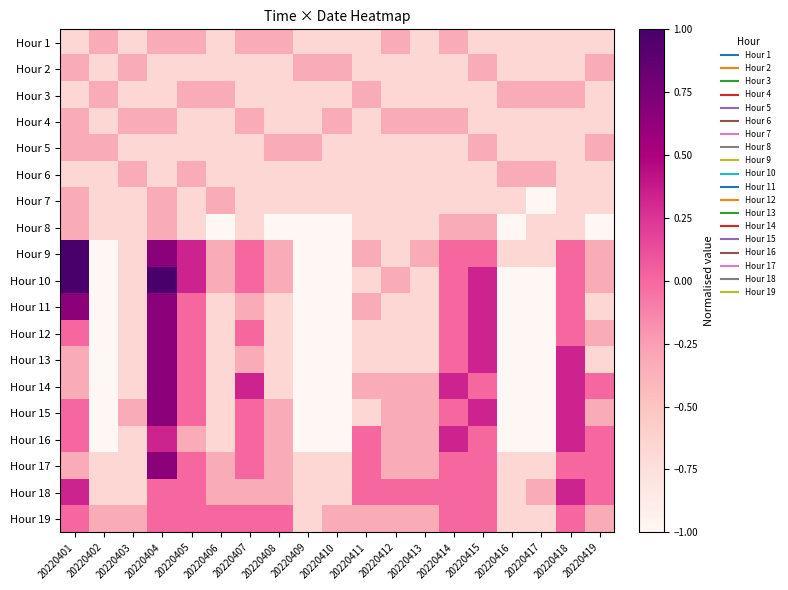

Reading right to left, list all the values displayed in this chart.

Hour 1: 20220419=-0.7	20220418=-0.7	20220417=-0.7	20220416=-0.7	20220415=-0.7	20220414=-0.3	20220413=-0.7	20220412=-0.3	20220411=-0.7	20220410=-0.7	20220409=-0.7	20220408=-0.3	20220407=-0.3	20220406=-0.7	20220405=-0.3	20220404=-0.3	20220403=-0.7	20220402=-0.3	20220401=-0.7
Hour 2: 20220419=-0.3	20220418=-0.7	20220417=-0.7	20220416=-0.7	20220415=-0.3	20220414=-0.7	20220413=-0.7	20220412=-0.7	20220411=-0.7	20220410=-0.3	20220409=-0.3	20220408=-0.7	20220407=-0.7	20220406=-0.7	20220405=-0.7	20220404=-0.7	20220403=-0.3	20220402=-0.7	20220401=-0.3
Hour 3: 20220419=-0.7	20220418=-0.3	20220417=-0.3	20220416=-0.3	20220415=-0.7	20220414=-0.7	20220413=-0.7	20220412=-0.7	20220411=-0.3	20220410=-0.7	20220409=-0.7	20220408=-0.7	20220407=-0.7	20220406=-0.3	20220405=-0.3	20220404=-0.7	20220403=-0.7	20220402=-0.3	20220401=-0.7
Hour 4: 20220419=-0.7	20220418=-0.7	20220417=-0.7	20220416=-0.7	20220415=-0.7	20220414=-0.3	20220413=-0.3	20220412=-0.3	20220411=-0.7	20220410=-0.3	20220409=-0.7	20220408=-0.7	20220407=-0.3	20220406=-0.7	20220405=-0.7	20220404=-0.3	20220403=-0.3	20220402=-0.7	20220401=-0.3
Hour 5: 20220419=-0.3	20220418=-0.7	20220417=-0.7	20220416=-0.7	20220415=-0.3	20220414=-0.7	20220413=-0.7	20220412=-0.7	20220411=-0.7	20220410=-0.7	20220409=-0.3	20220408=-0.3	20220407=-0.7	20220406=-0.7	20220405=-0.7	20220404=-0.7	20220403=-0.7	20220402=-0.3	20220401=-0.3
Hour 6: 20220419=-0.7	20220418=-0.7	20220417=-0.3	20220416=-0.3	20220415=-0.7	20220414=-0.7	20220413=-0.7	20220412=-0.7	20220411=-0.7	20220410=-0.7	20220409=-0.7	20220408=-0.7	20220407=-0.7	20220406=-0.7	20220405=-0.3	20220404=-0.7	20220403=-0.3	20220402=-0.7	20220401=-0.7
Hour 7: 20220419=-0.7	20220418=-0.7	20220417=-1.0	20220416=-0.7	20220415=-0.7	20220414=-0.7	20220413=-0.7	20220412=-0.7	20220411=-0.7	20220410=-0.7	20220409=-0.7	20220408=-0.7	20220407=-0.7	20220406=-0.3	20220405=-0.7	20220404=-0.3	20220403=-0.7	20220402=-0.7	20220401=-0.3
Hour 8: 20220419=-1.0	20220418=-0.7	20220417=-0.7	20220416=-1.0	20220415=-0.3	20220414=-0.3	20220413=-0.7	20220412=-0.7	20220411=-0.7	20220410=-1.0	20220409=-1.0	20220408=-1.0	20220407=-0.7	20220406=-1.0	20220405=-0.7	20220404=-0.3	20220403=-0.7	20220402=-0.7	20220401=-0.3
Hour 9: 20220419=-0.3	20220418=0.0	20220417=-0.7	20220416=-0.7	20220415=0.0	20220414=0.0	20220413=-0.3	20220412=-0.7	20220411=-0.3	20220410=-1.0	20220409=-1.0	20220408=-0.3	20220407=0.0	20220406=-0.3	20220405=0.3	20220404=0.7	20220403=-0.7	20220402=-1.0	20220401=1.0
Hour 10: 20220419=-0.3	20220418=0.0	20220417=-1.0	20220416=-1.0	20220415=0.3	20220414=0.0	20220413=-0.7	20220412=-0.3	20220411=-0.7	20220410=-1.0	20220409=-1.0	20220408=-0.3	20220407=0.0	20220406=-0.3	20220405=0.3	20220404=1.0	20220403=-0.7	20220402=-1.0	20220401=1.0
Hour 11: 20220419=-0.7	20220418=0.0	20220417=-1.0	20220416=-1.0	20220415=0.3	20220414=0.0	20220413=-0.7	20220412=-0.7	20220411=-0.3	20220410=-1.0	20220409=-1.0	20220408=-0.7	20220407=-0.3	20220406=-0.7	20220405=0.0	20220404=0.7	20220403=-0.7	20220402=-1.0	20220401=0.7
Hour 12: 20220419=-0.3	20220418=0.0	20220417=-1.0	20220416=-1.0	20220415=0.3	20220414=0.0	20220413=-0.7	20220412=-0.7	20220411=-0.7	20220410=-1.0	20220409=-1.0	20220408=-0.7	20220407=0.0	20220406=-0.7	20220405=0.0	20220404=0.7	20220403=-0.7	20220402=-1.0	20220401=0.0
Hour 13: 20220419=-0.7	20220418=0.3	20220417=-1.0	20220416=-1.0	20220415=0.3	20220414=0.0	20220413=-0.7	20220412=-0.7	20220411=-0.7	20220410=-1.0	20220409=-1.0	20220408=-0.7	20220407=-0.3	20220406=-0.7	20220405=0.0	20220404=0.7	20220403=-0.7	20220402=-1.0	20220401=-0.3
Hour 14: 20220419=0.0	20220418=0.3	20220417=-1.0	20220416=-1.0	20220415=0.0	20220414=0.3	20220413=-0.3	20220412=-0.3	20220411=-0.3	20220410=-1.0	20220409=-1.0	20220408=-0.7	20220407=0.3	20220406=-0.7	20220405=0.0	20220404=0.7	20220403=-0.7	20220402=-1.0	20220401=-0.3
Hour 15: 20220419=-0.3	20220418=0.3	20220417=-1.0	20220416=-1.0	20220415=0.3	20220414=0.0	20220413=-0.3	20220412=-0.3	20220411=-0.7	20220410=-1.0	20220409=-1.0	20220408=-0.3	20220407=0.0	20220406=-0.7	20220405=0.0	20220404=0.7	20220403=-0.3	20220402=-1.0	20220401=0.0
Hour 16: 20220419=0.0	20220418=0.3	20220417=-1.0	20220416=-1.0	20220415=0.0	20220414=0.3	20220413=-0.3	20220412=-0.3	20220411=0.0	20220410=-1.0	20220409=-1.0	20220408=-0.3	20220407=0.0	20220406=-0.7	20220405=-0.3	20220404=0.3	20220403=-0.7	20220402=-1.0	20220401=0.0
Hour 17: 20220419=0.0	20220418=0.0	20220417=-0.7	20220416=-0.7	20220415=0.0	20220414=0.0	20220413=-0.3	20220412=-0.3	20220411=0.0	20220410=-0.7	20220409=-0.7	20220408=-0.3	20220407=0.0	20220406=-0.3	20220405=0.0	20220404=0.7	20220403=-0.7	20220402=-0.7	20220401=-0.3
Hour 18: 20220419=0.0	20220418=0.3	20220417=-0.3	20220416=-0.7	20220415=0.0	20220414=0.0	20220413=0.0	20220412=0.0	20220411=0.0	20220410=-0.7	20220409=-0.7	20220408=-0.3	20220407=-0.3	20220406=-0.3	20220405=0.0	20220404=0.0	20220403=-0.7	20220402=-0.7	20220401=0.3
Hour 19: 20220419=-0.3	20220418=0.0	20220417=-0.7	20220416=-0.7	20220415=0.0	20220414=0.0	20220413=-0.3	20220412=-0.3	20220411=-0.3	20220410=-0.3	20220409=-0.7	20220408=0.0	20220407=0.0	20220406=0.0	20220405=0.0	20220404=0.0	20220403=-0.3	20220402=-0.3	20220401=0.0